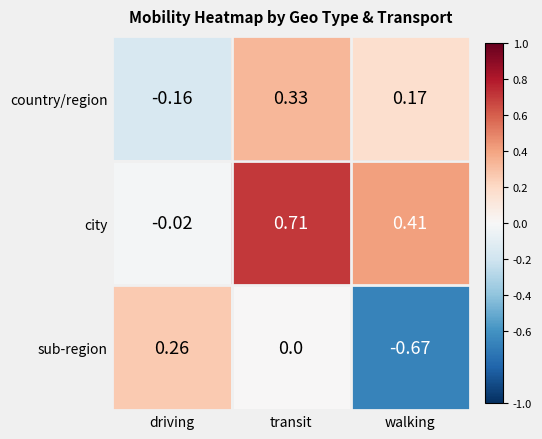

Which series has the largest range (max minus min)?

sub-region